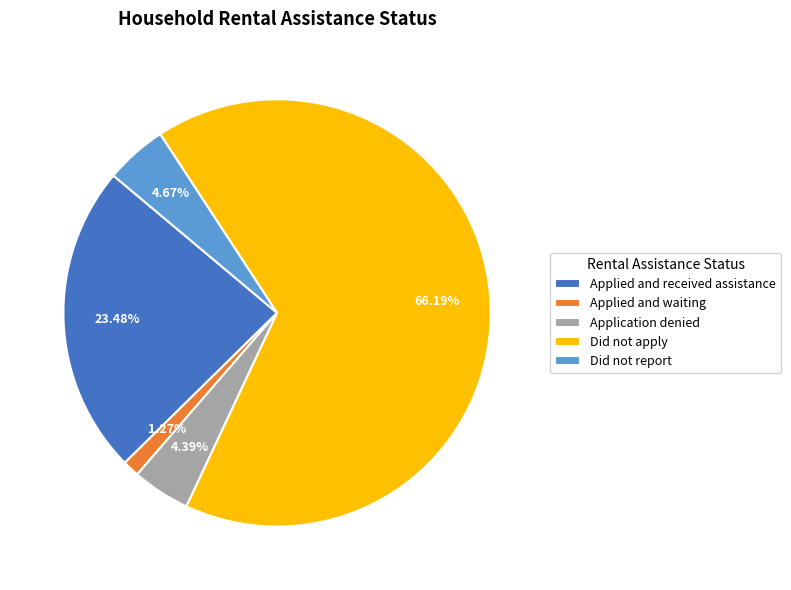

Which slice is the largest?

Did not apply